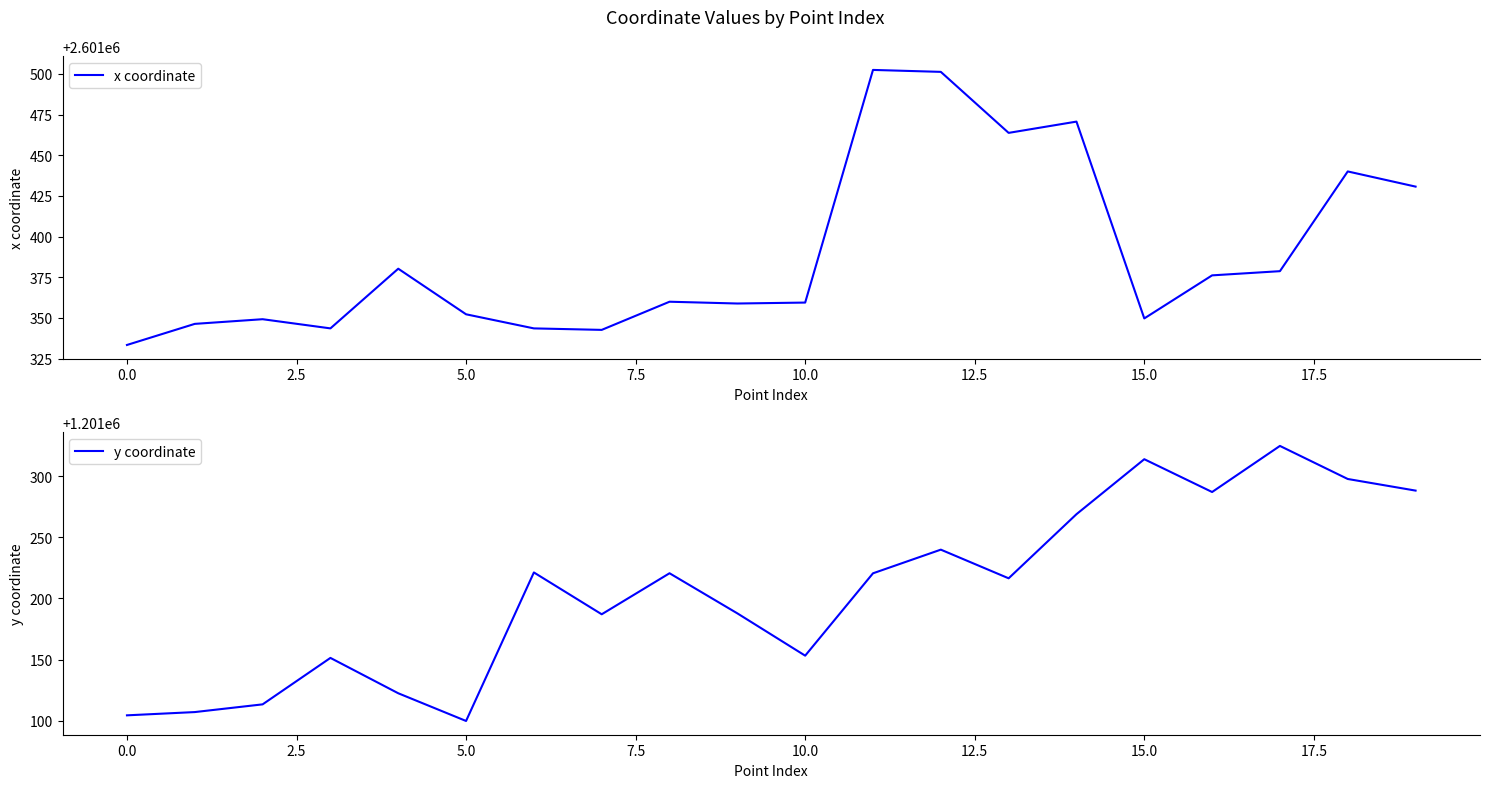

True or false: x coordinate has more than 2 points higher than both neighbors.

True